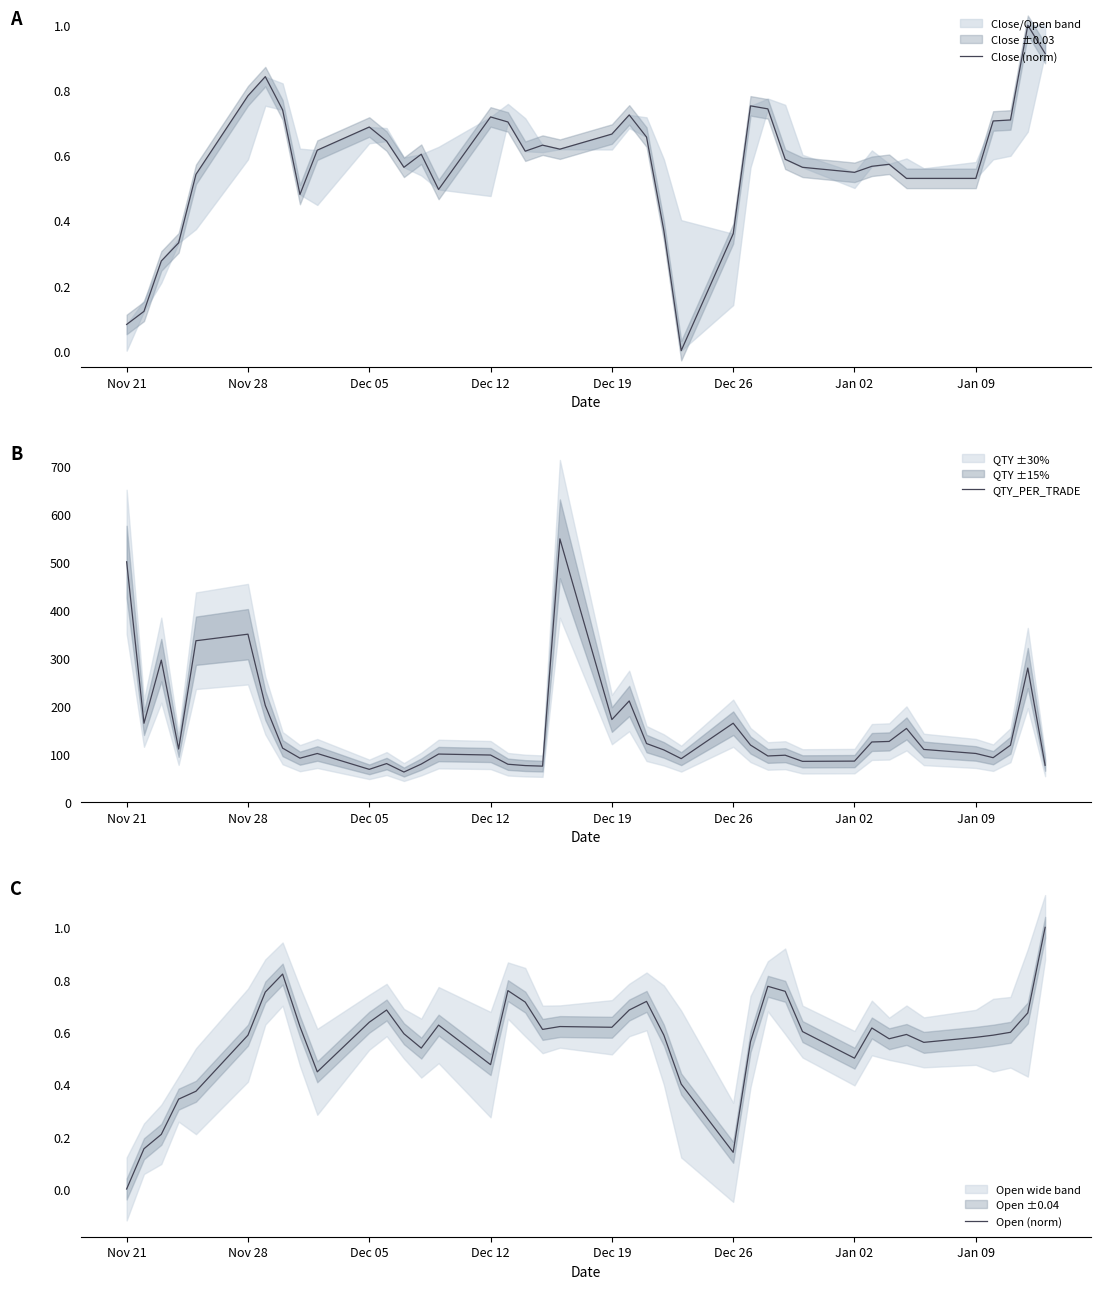

Is it true that QTY_PER_TRADE equals 227.8 at Dec 19?

False